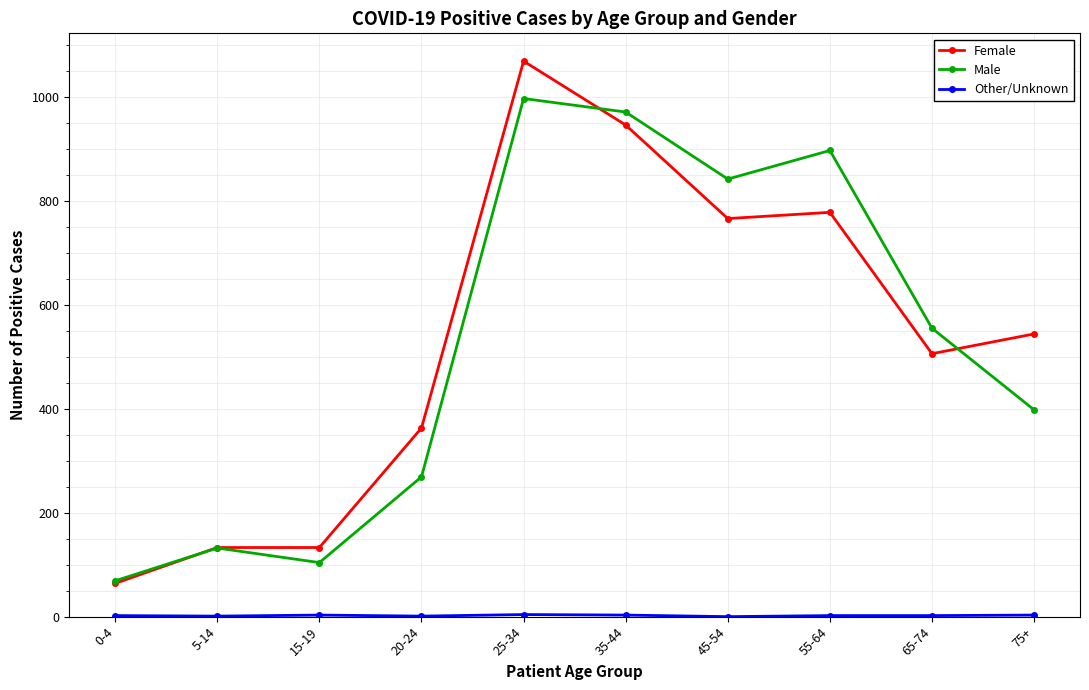

The Male series shows 84 at 75+. True or false?

False